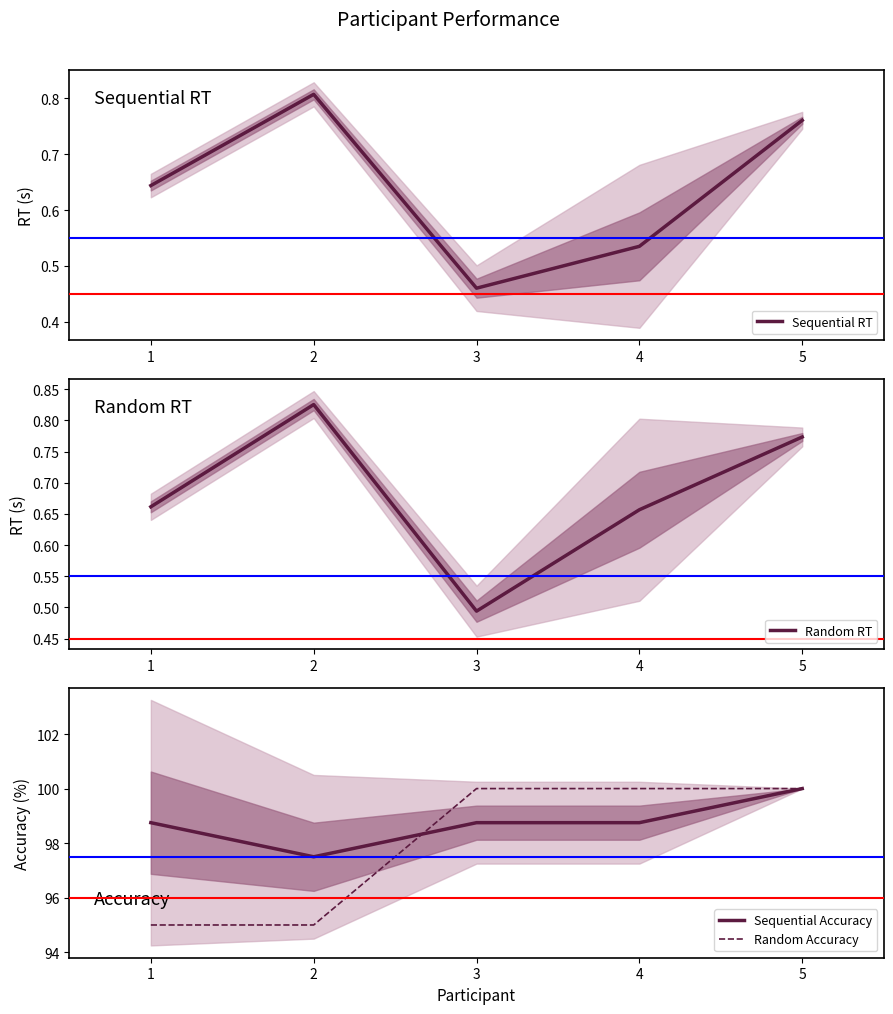

Between 3 and 5, which series saw the biggest shift?

Sequential Accuracy